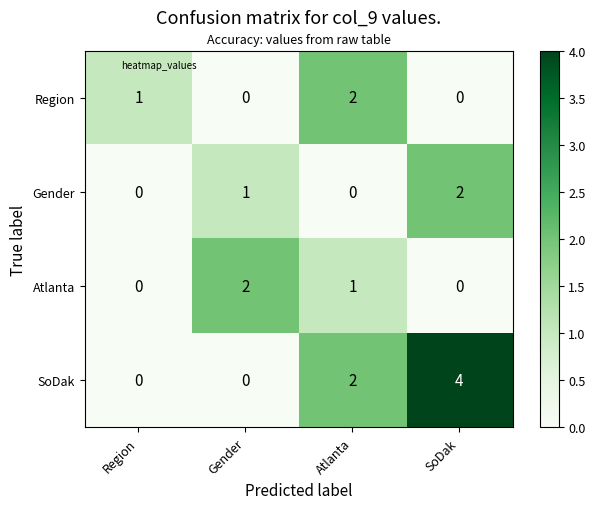

What is the total value across all series at Gender?

3